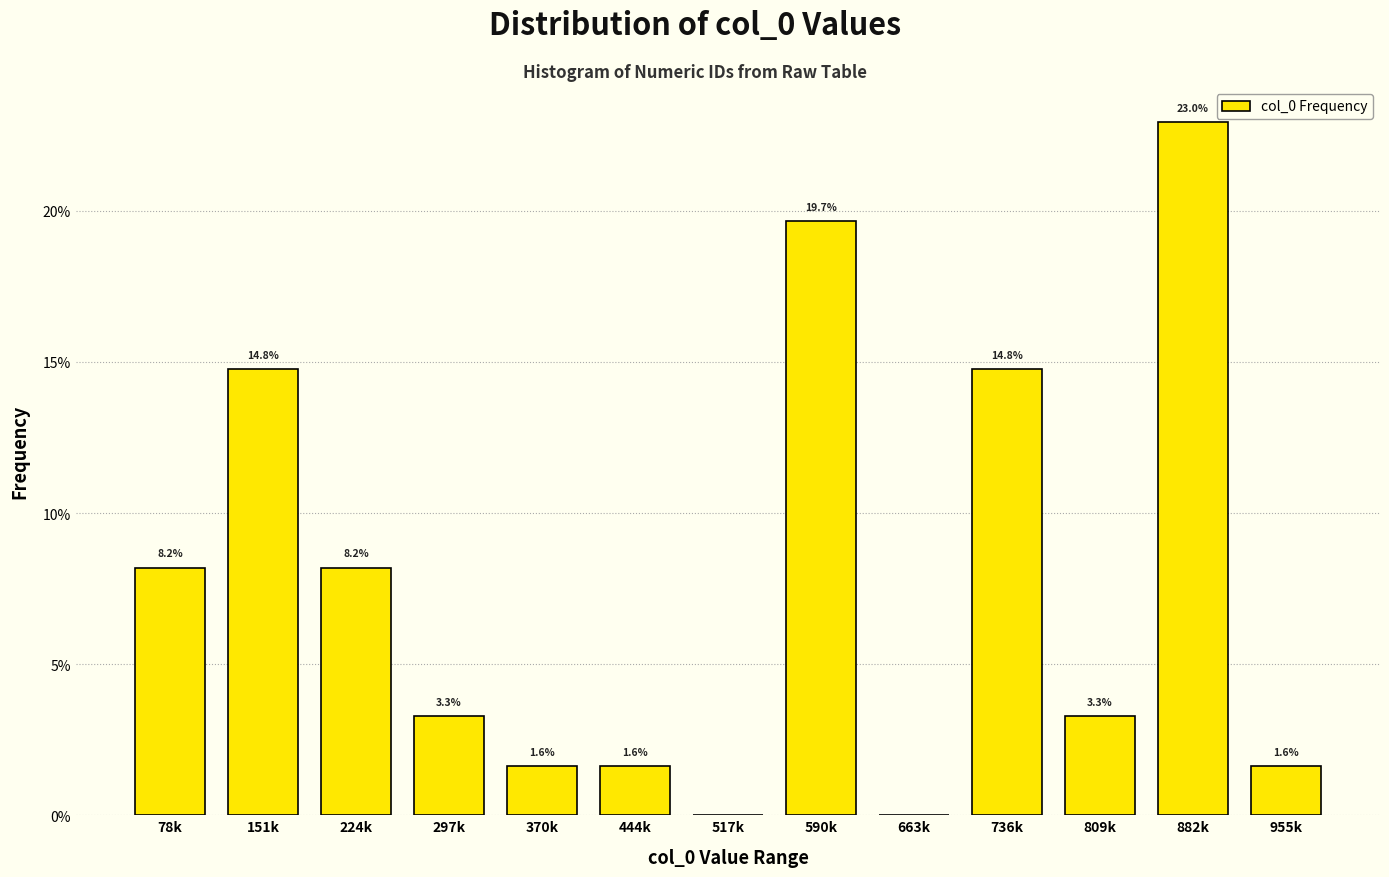

Reading right to left, list all the values displayed in this chart.

955k=1.6	882k=23.0	809k=3.3	736k=14.8	663k=0.0	590k=19.7	517k=0.0	444k=1.6	370k=1.6	297k=3.3	224k=8.2	151k=14.8	78k=8.2